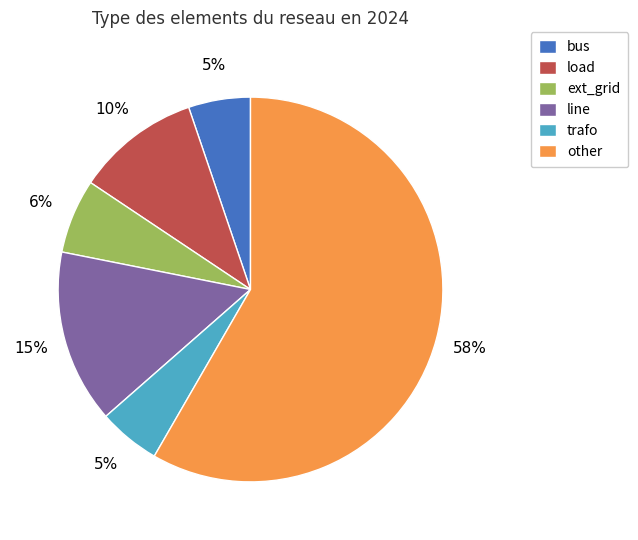

What percentage is the load slice, to the nearest percent?

10%